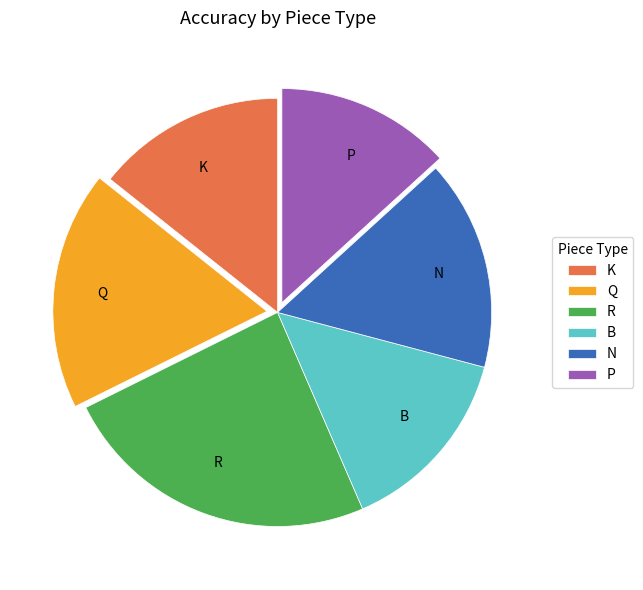

Is there a majority slice in this chart?

No